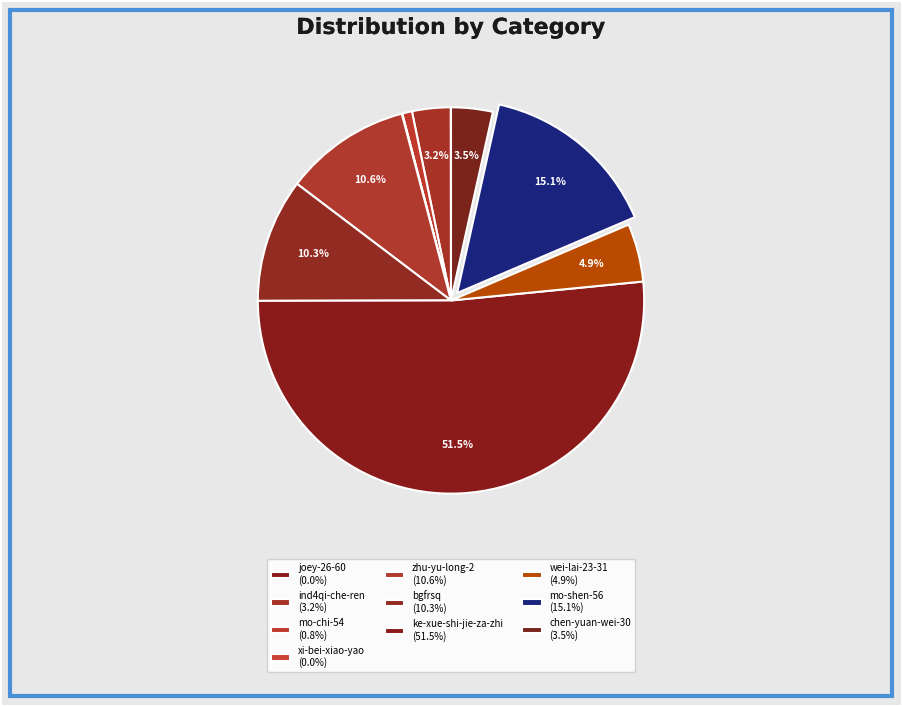

How many segments does this pie chart have?

10